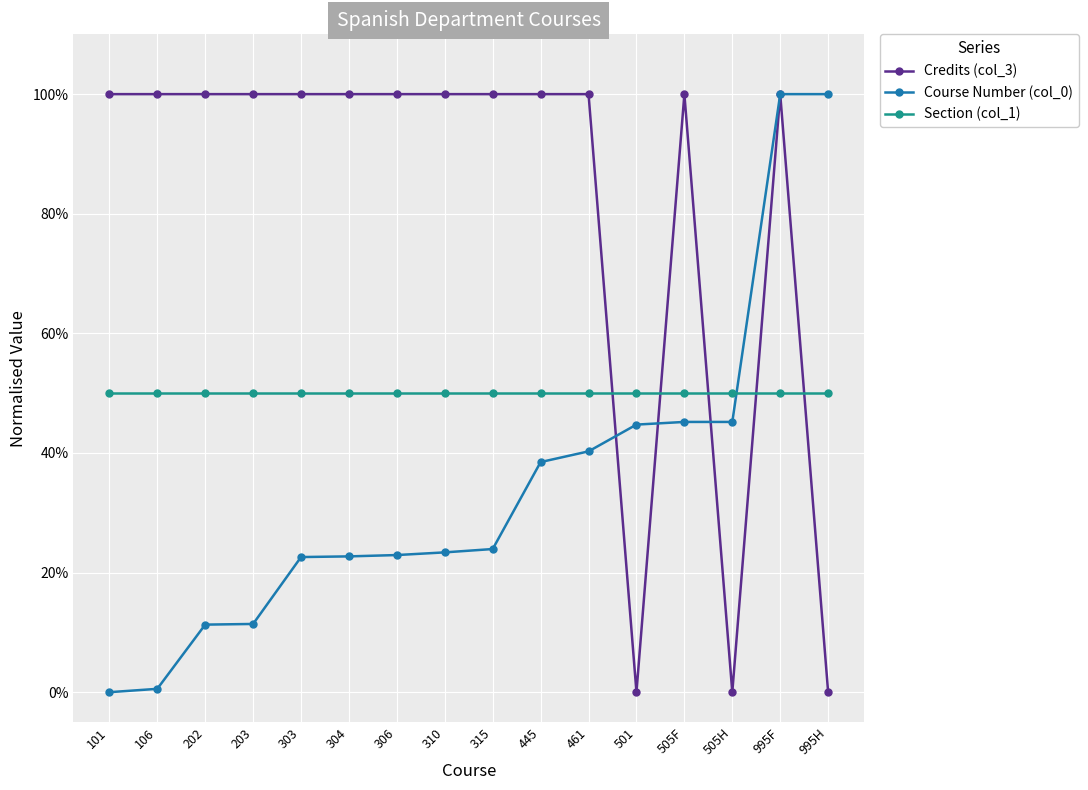

Does the chart have visible grid lines?

Yes